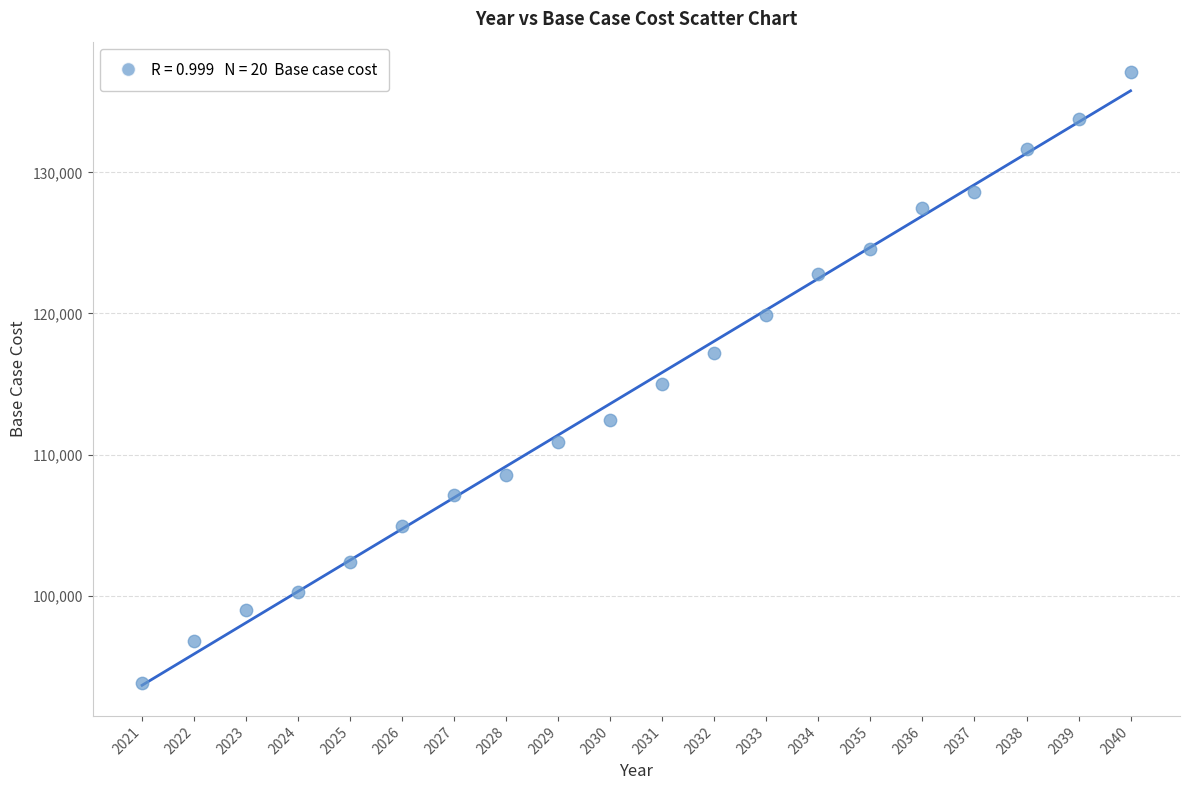

What is the range of X values (max minus min)?

19.0